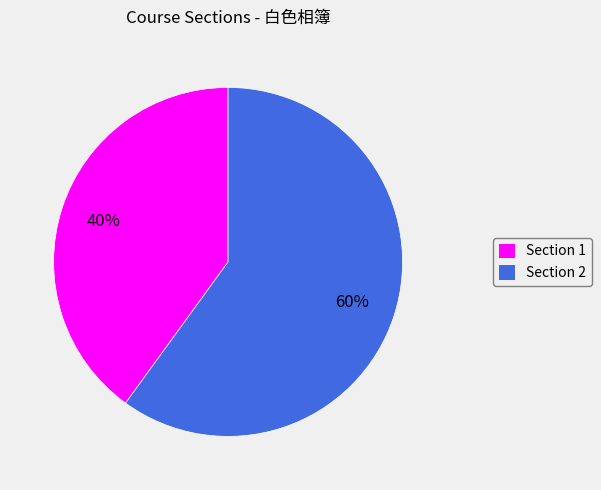

Is there a majority slice in this chart?

Yes